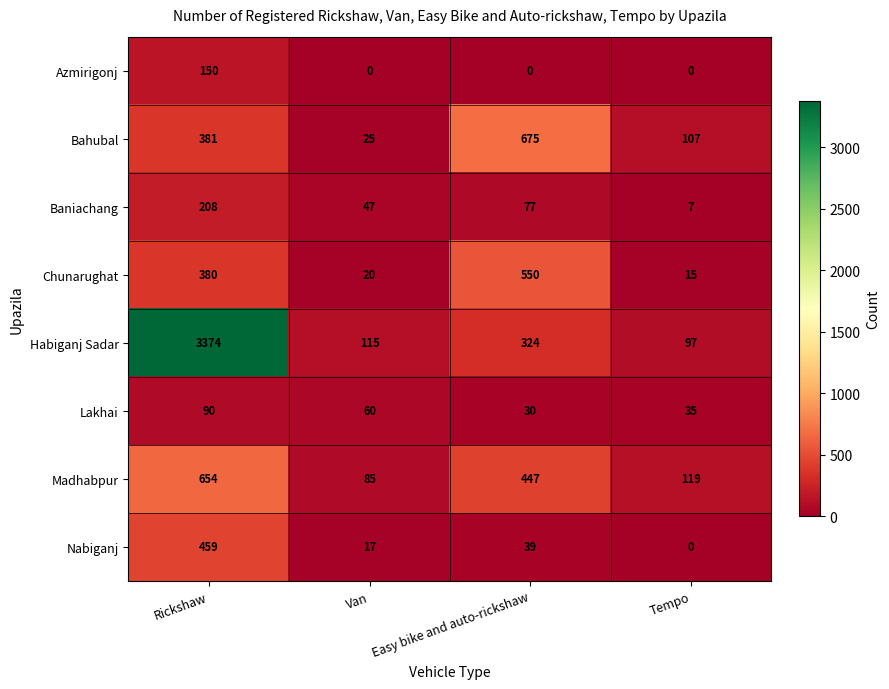

Which series has the largest total across all categories?

Habiganj Sadar